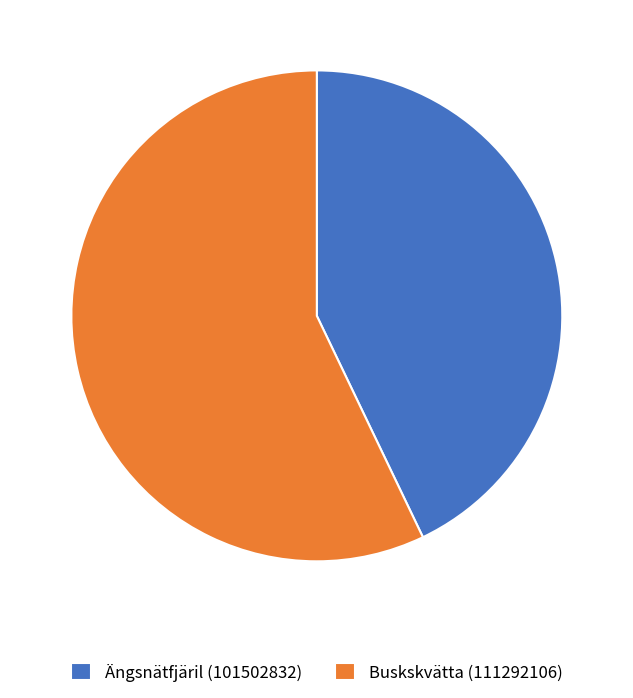

Combined, do Buskskvätta (111292106) and Ängsnätfjäril (101502832) account for over 50%?

Yes